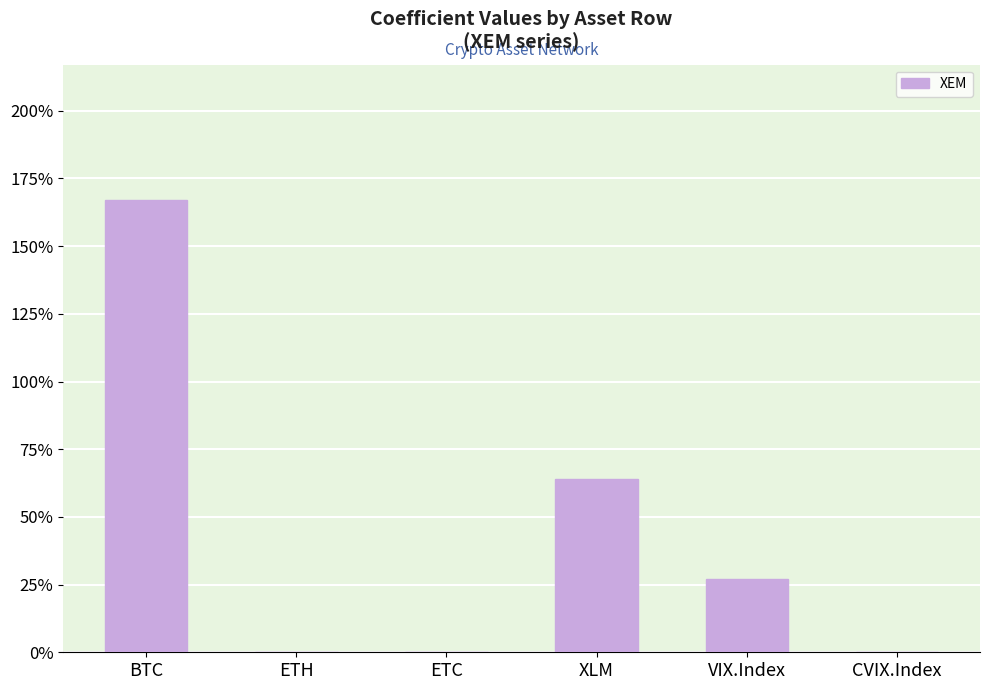

What is the value of the 4th bar from the left?

0.6